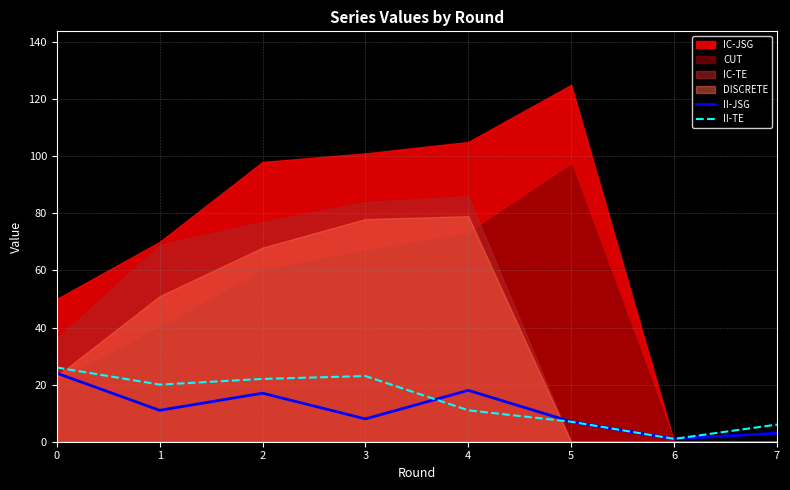

In II-JSG, how many points are lower than both neighbors (excluding endpoints)?

3